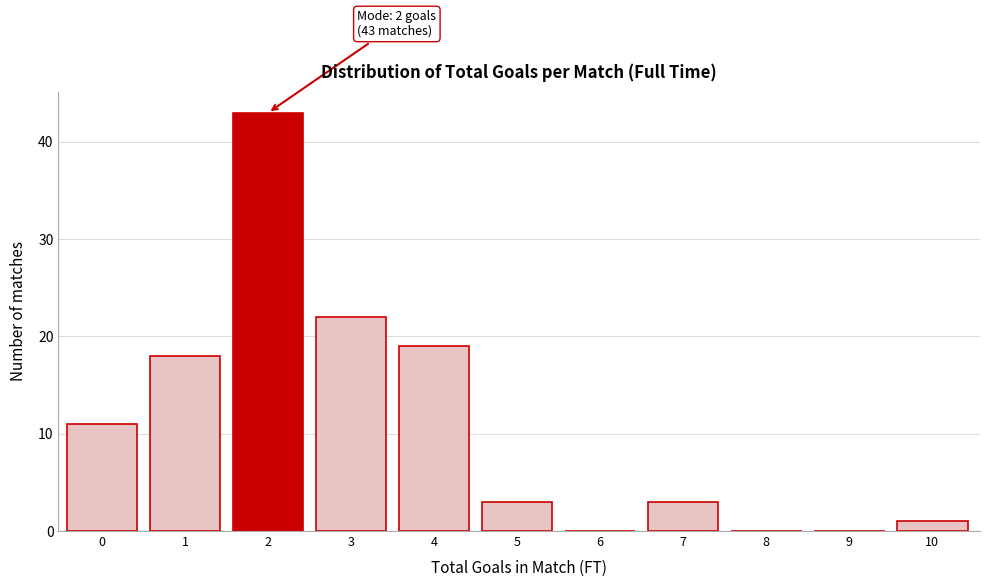

Reading right to left, list all the values displayed in this chart.

10=1	9=0	8=0	7=3	6=0	5=3	4=19	3=22	2=43	1=18	0=11